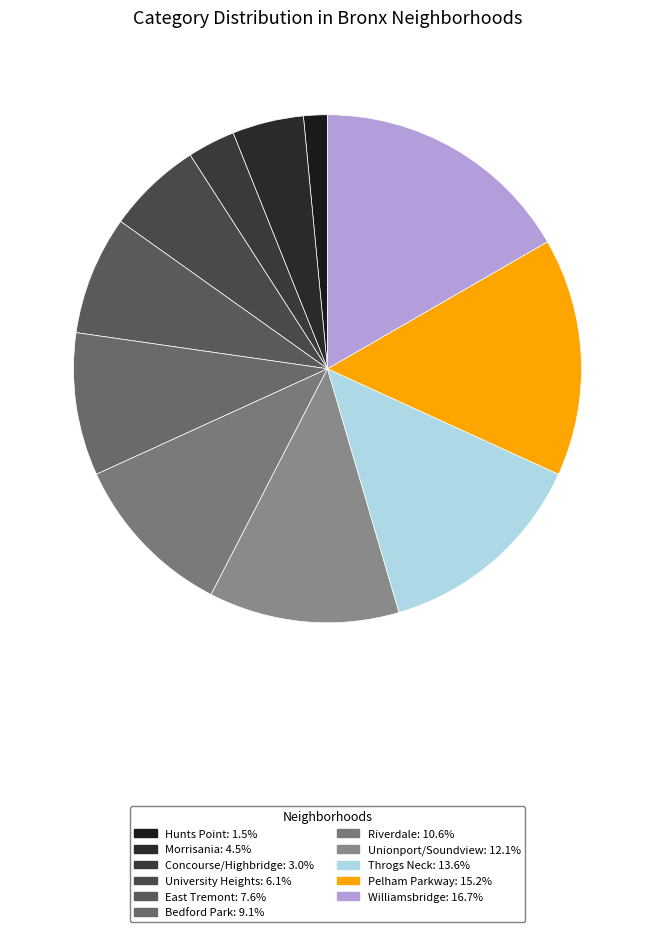

Is the sum of Riverdale and Throgs Neck greater than half?

No